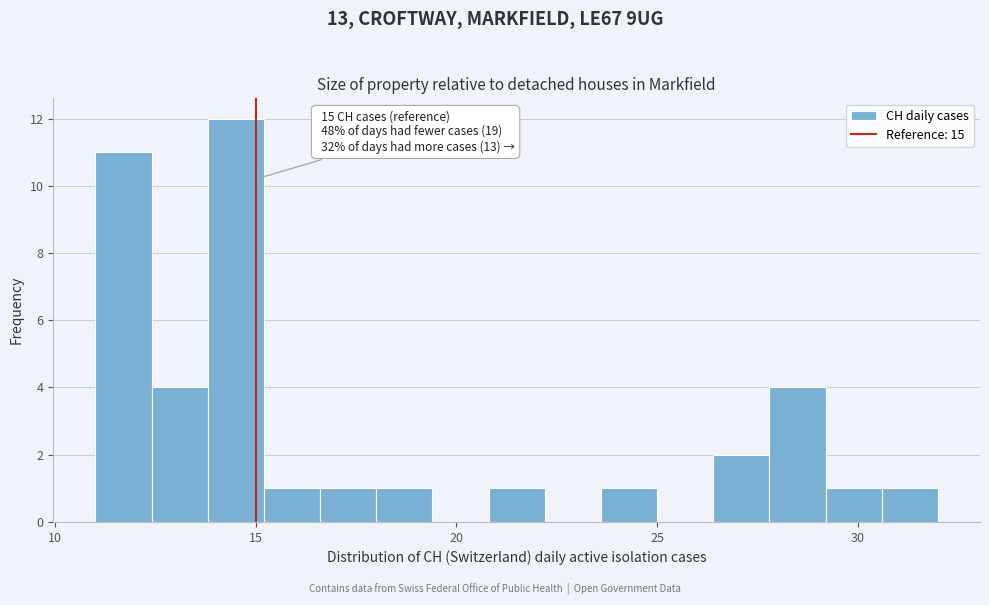

Around what value on the x-axis is the tallest bar? Give the approximate position of its centre, as read against the axis.

14.5